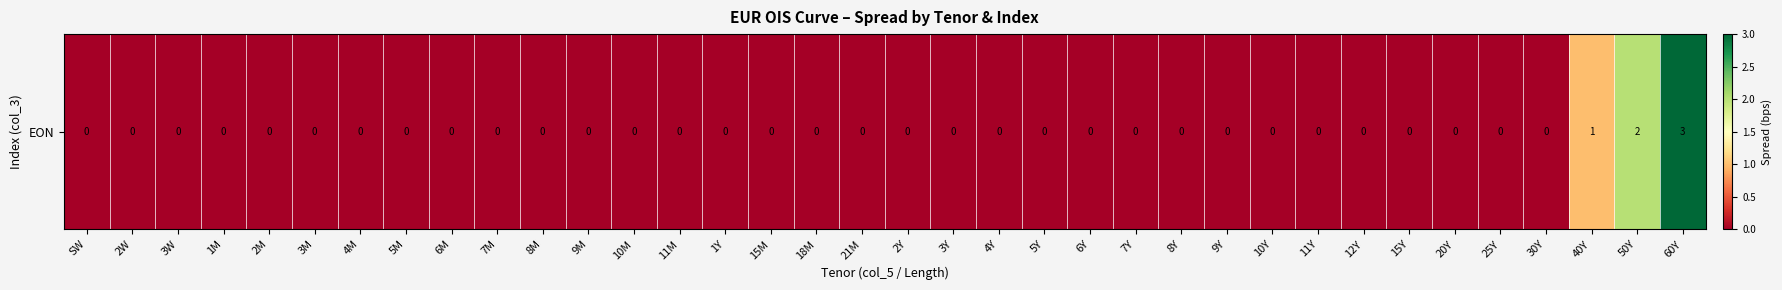

Reading left to right, list all the values displayed in this chart.

0	0	0	0	0	0	0	0	0	0	0	0	0	0	0	0	0	0	0	0	0	0	0	0	0	0	0	0	0	0	0	0	0	1	2	3